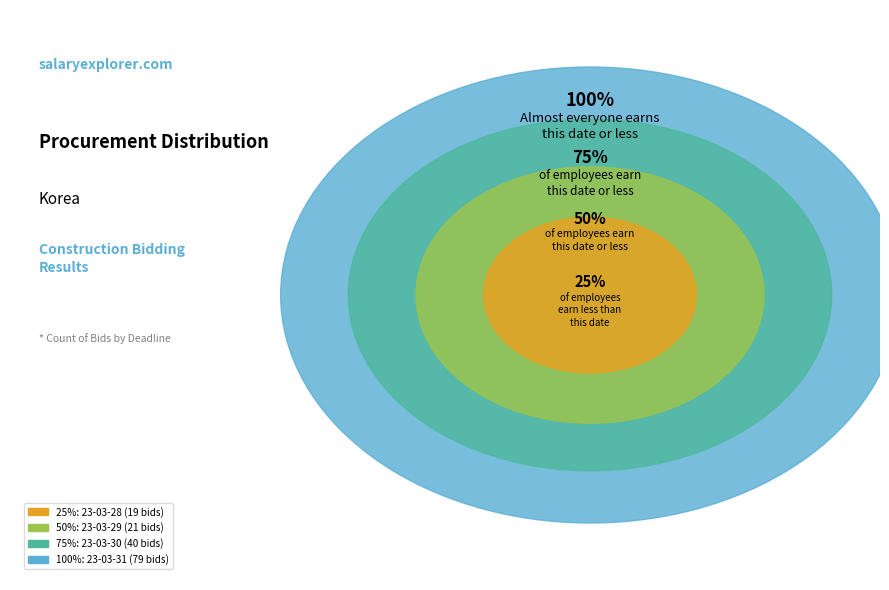

How much of the chart is everything except 23-03-31?

50.3%